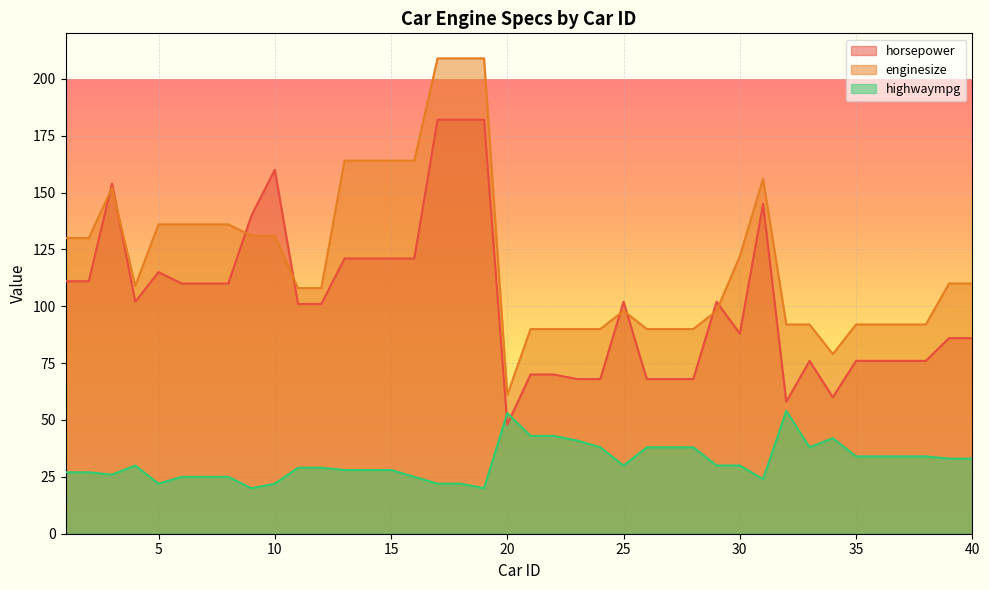

Rank the categories by highwaympg value from lowest to highest.

9, 19, 5, 10, 17, 18, 31, 6, 7, 8, 16, 3, 1, 2, 13, 14, 15, 11, 12, 4, 25, 29, 30, 39, 40, 35, 36, 37, 38, 24, 26, 27, 28, 33, 23, 34, 21, 22, 20, 32